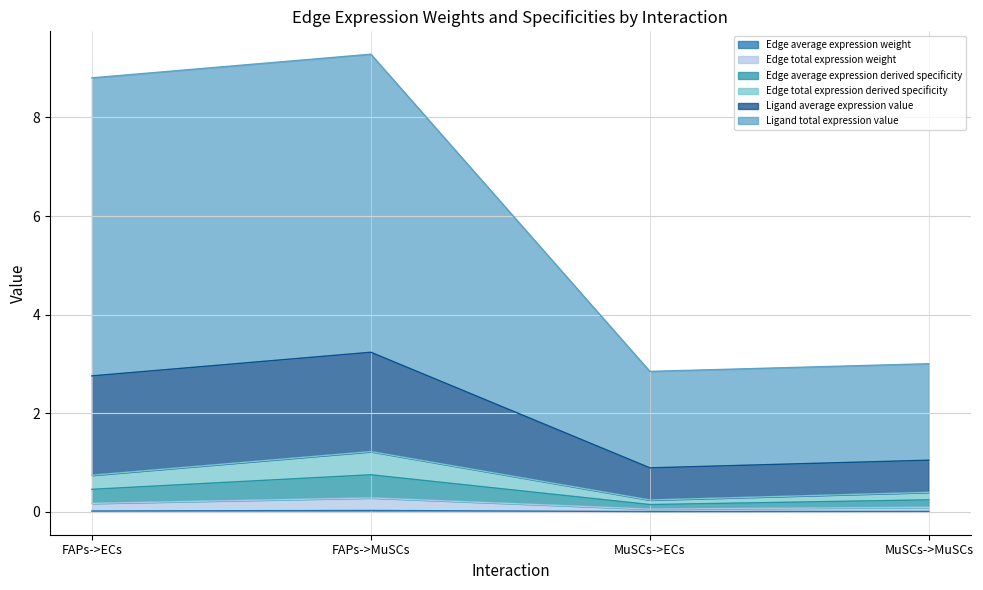

Does the chart have visible grid lines?

Yes